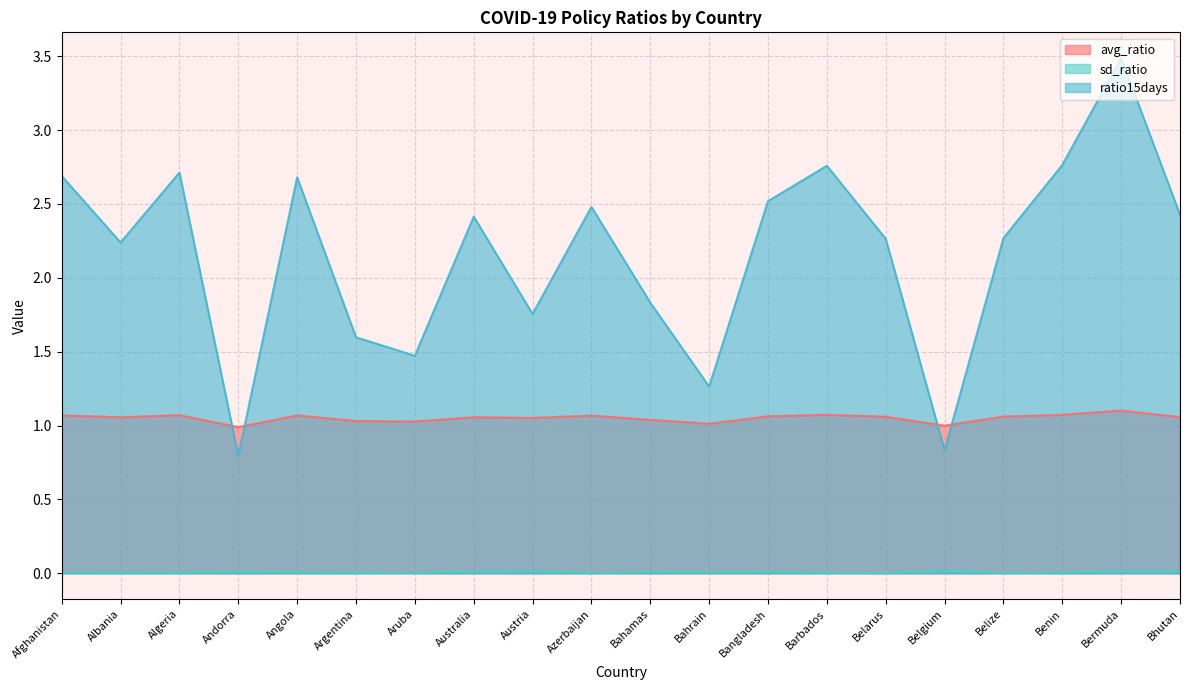

What is the value of the ratio15days point at the 16th from the left?

0.8